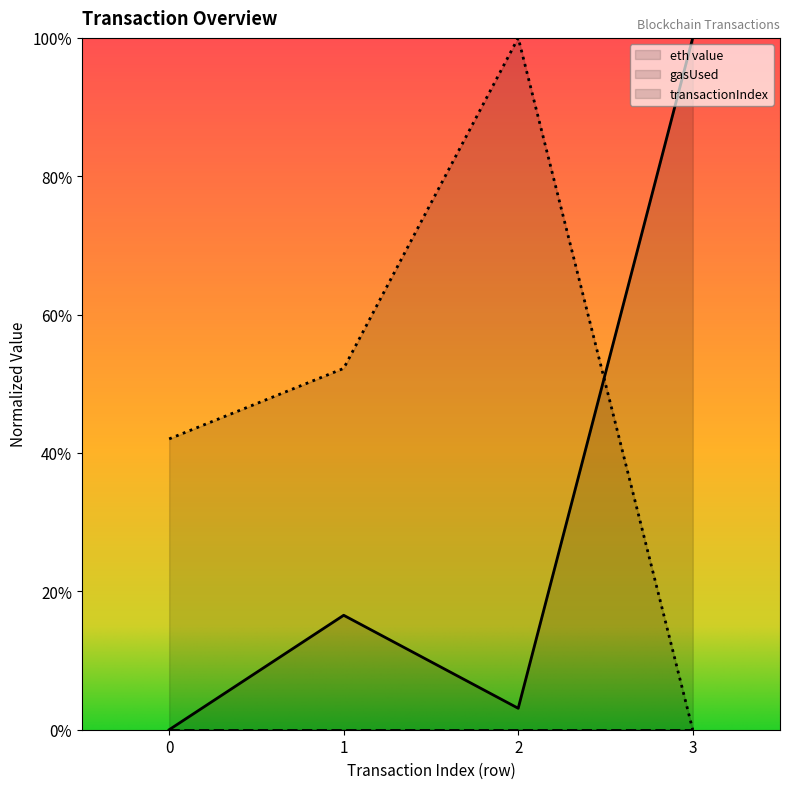

Where do transactionIndex and eth value first cross each other?

2 and 3